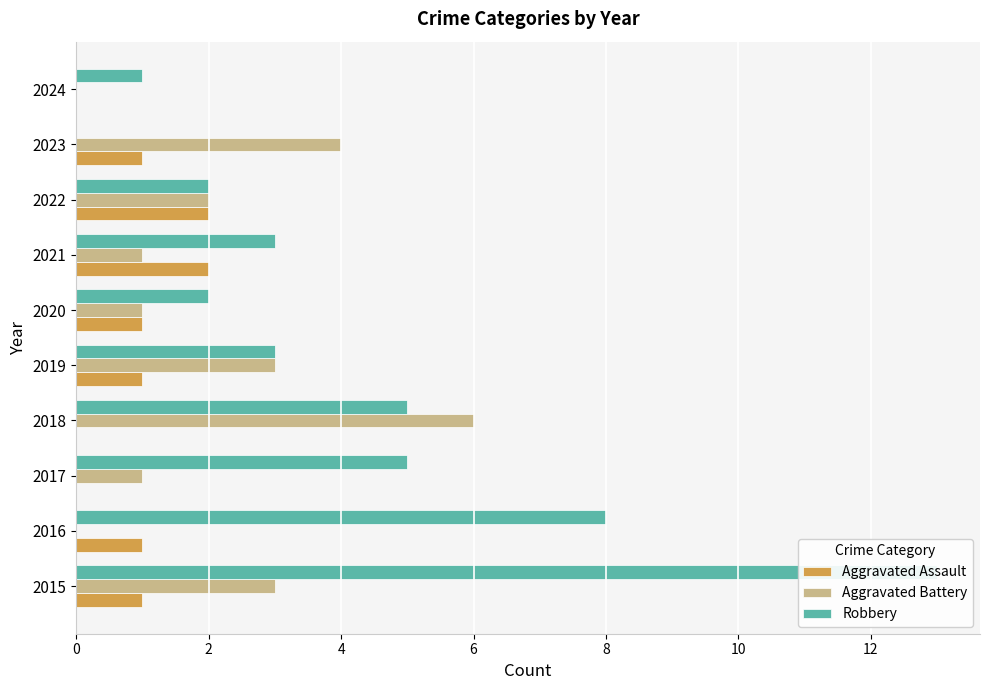

What is the approximate value of Aggravated Assault at 10?

1